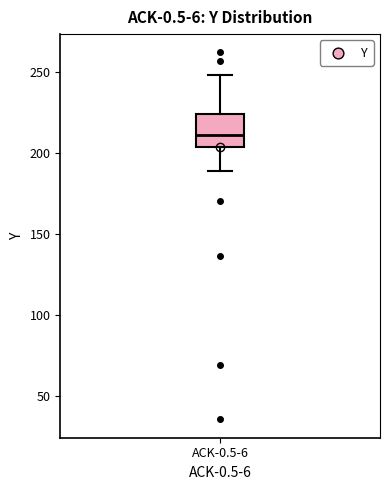

Read this box plot against the y-axis: the position of the median line, the range covered by the box, and the ends of both whiskers. The values are not printed on the chart, so give them approximately, as read against the axis.

median 210, box 205 to 225, whiskers 190 to 250